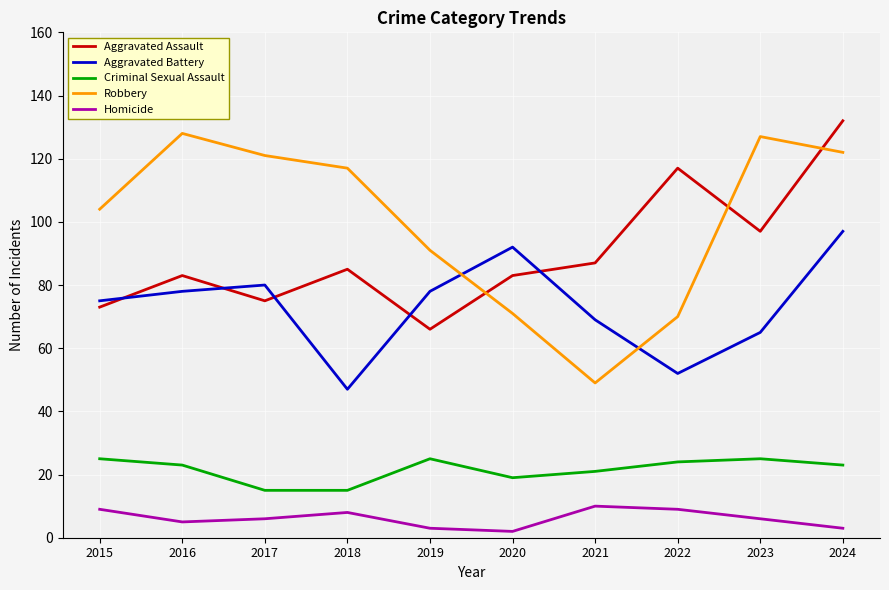

What is the maximum value for Homicide?

10